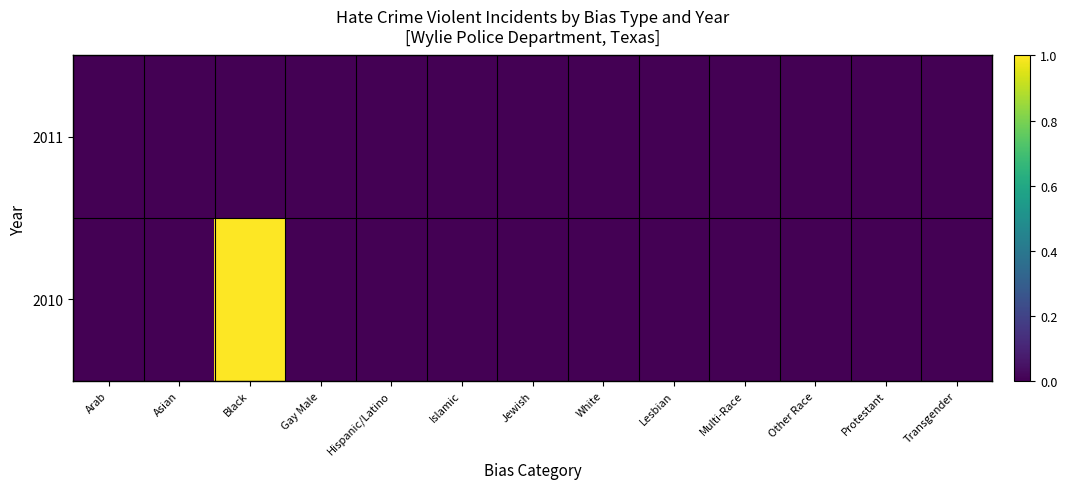

Which category has the lowest value across all series?

Arab